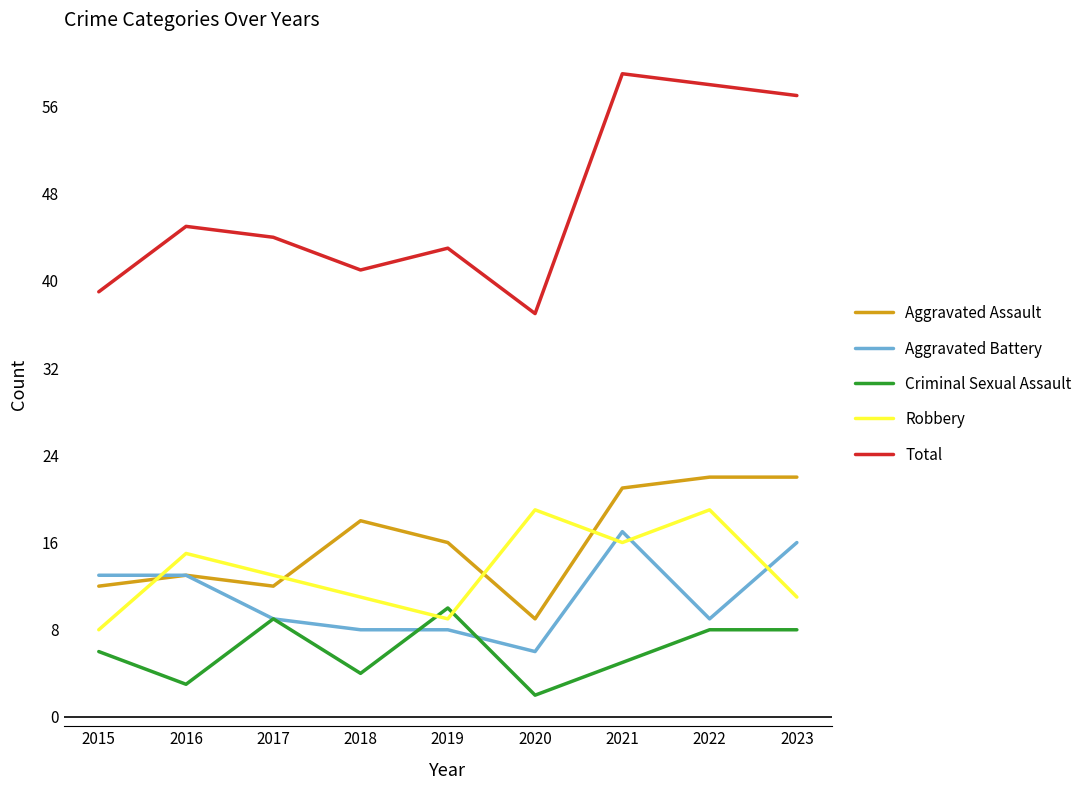

The Aggravated Battery series shows 16 at 2023. True or false?

True